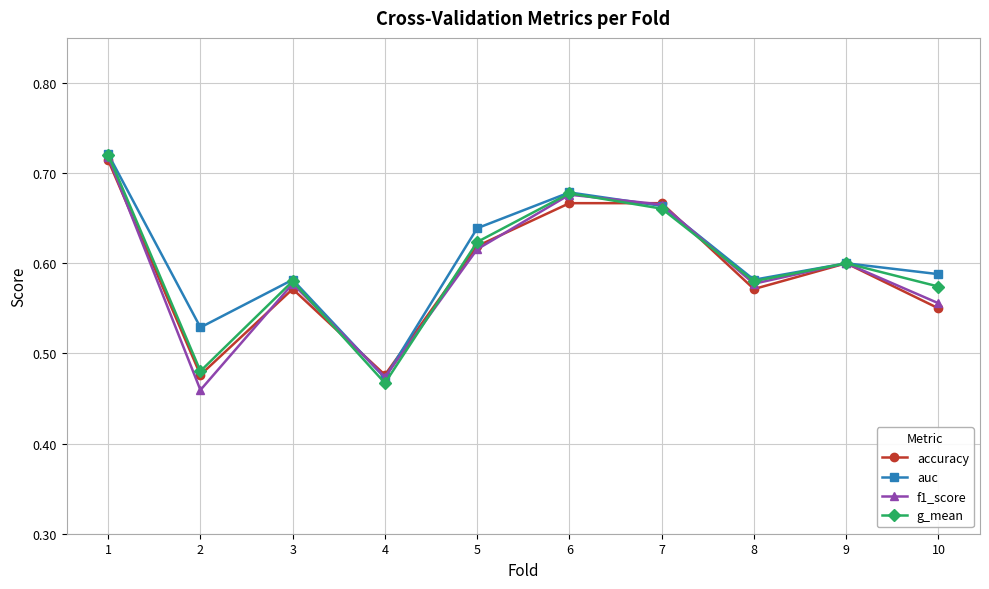

How many lines are shown in the chart?

4